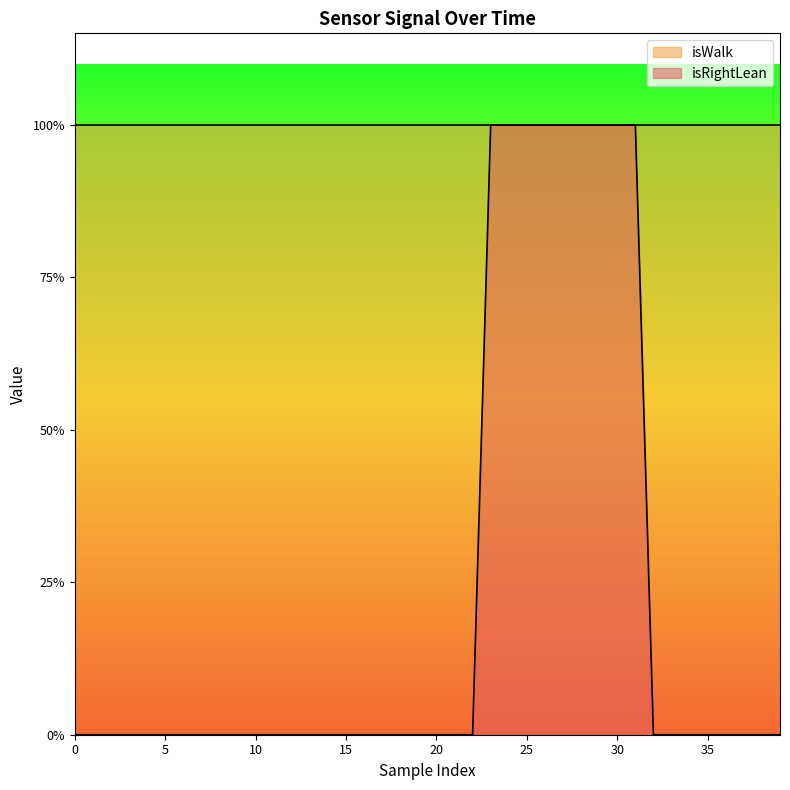

The chart shows a value of 0 at 14. True or false?

False